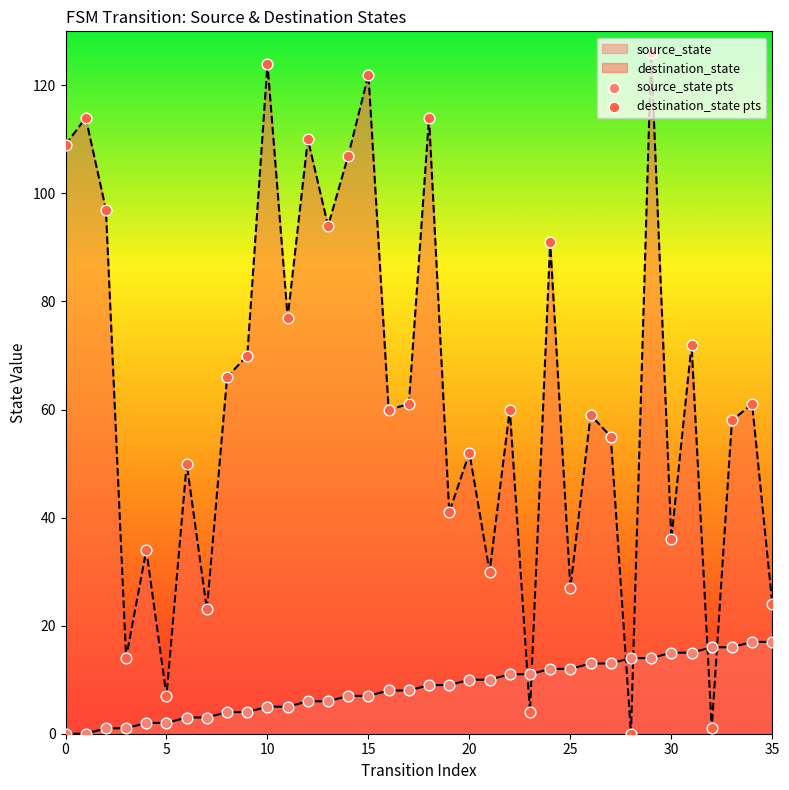

What is the maximum value for destination_state?

126